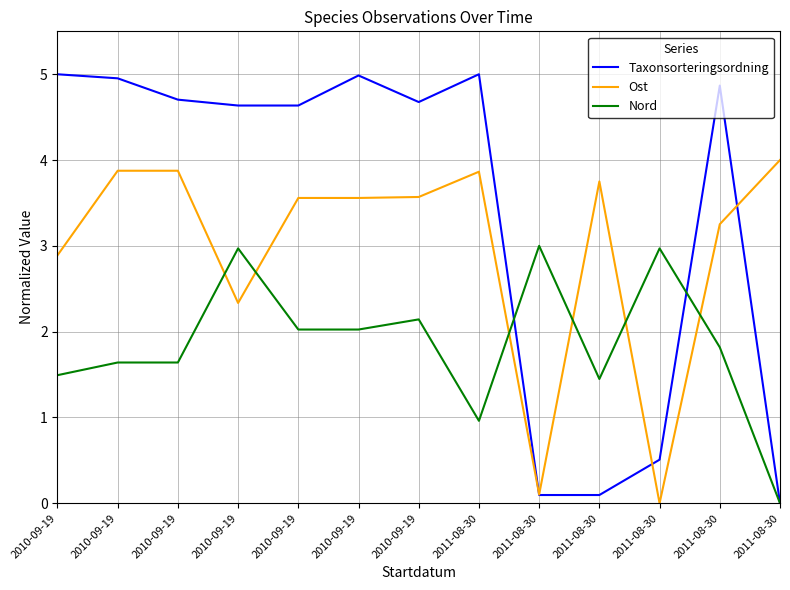

How many intersections are there between Taxonsorteringsordning and Nord?

2